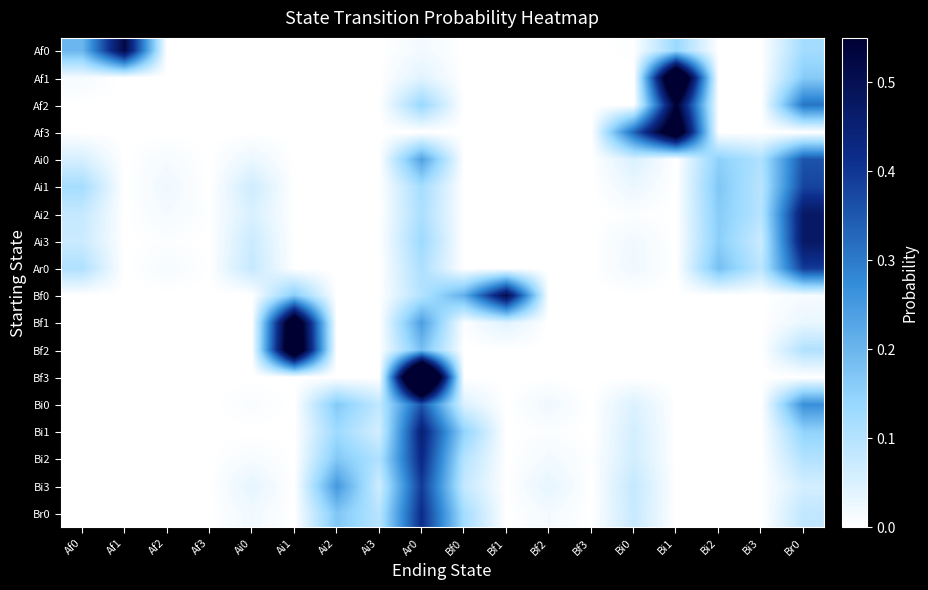

How many categories are shown in the chart?

18